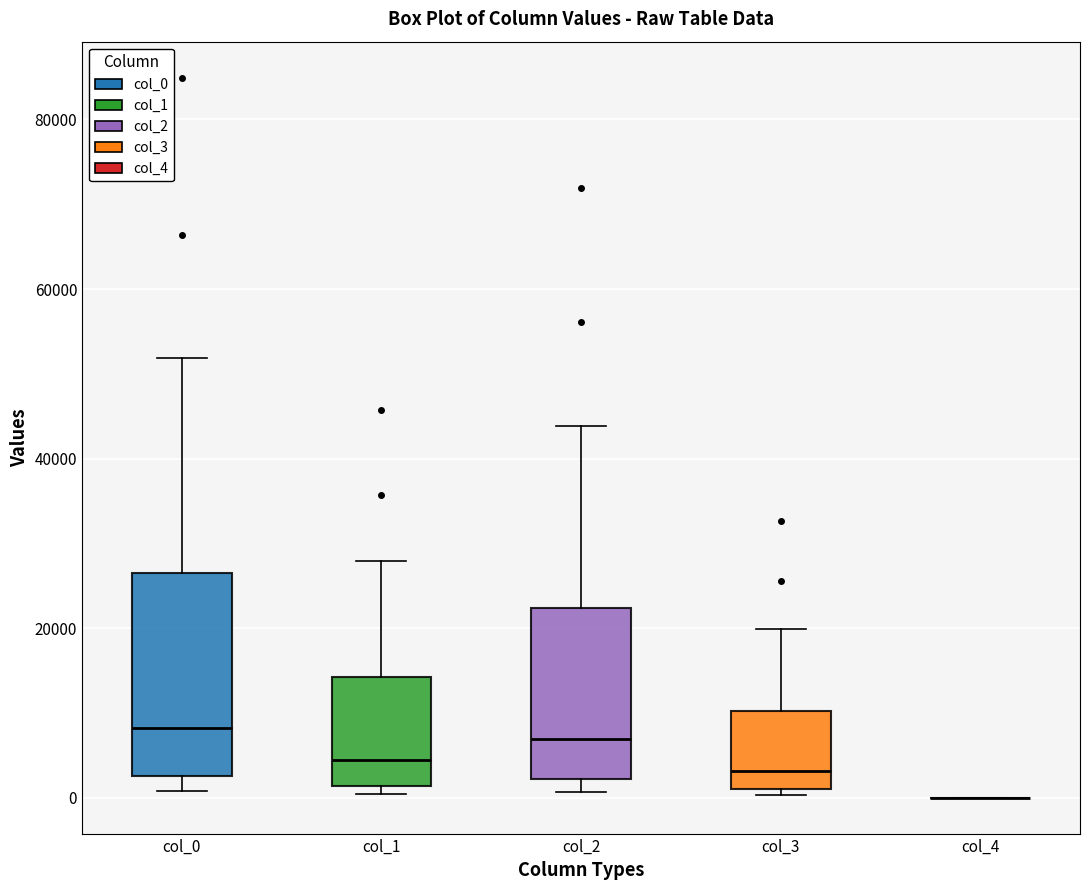

Reading left to right, read every box against the y-axis: the position of its median line, the range the box covers, and the ends of its whiskers. The values are not printed on the chart, so give them approximately, as read against the axis.

col_0: median 8000, box 2000 to 26000, whiskers 0 to 52000
col_1: median 4000, box 2000 to 14000, whiskers 0 to 28000
col_2: median 6000, box 2000 to 22000, whiskers 0 to 44000
col_3: median 4000, box 0 to 10000, whiskers 0 (just below the box's lower edge) to 20000
col_4: box collapsed to a line at 0, whiskers 0 to 0